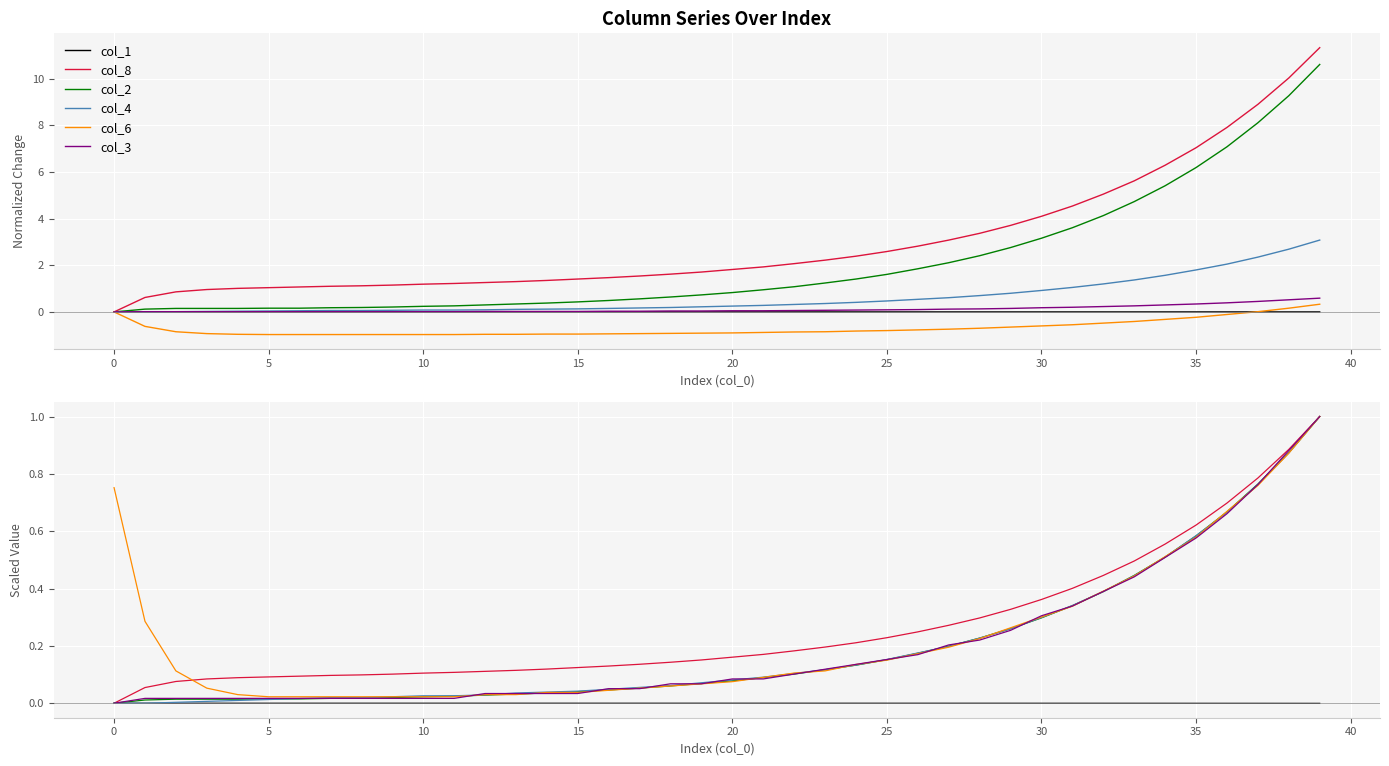

True or false: col_1 and col_2 intersect in this chart.

False